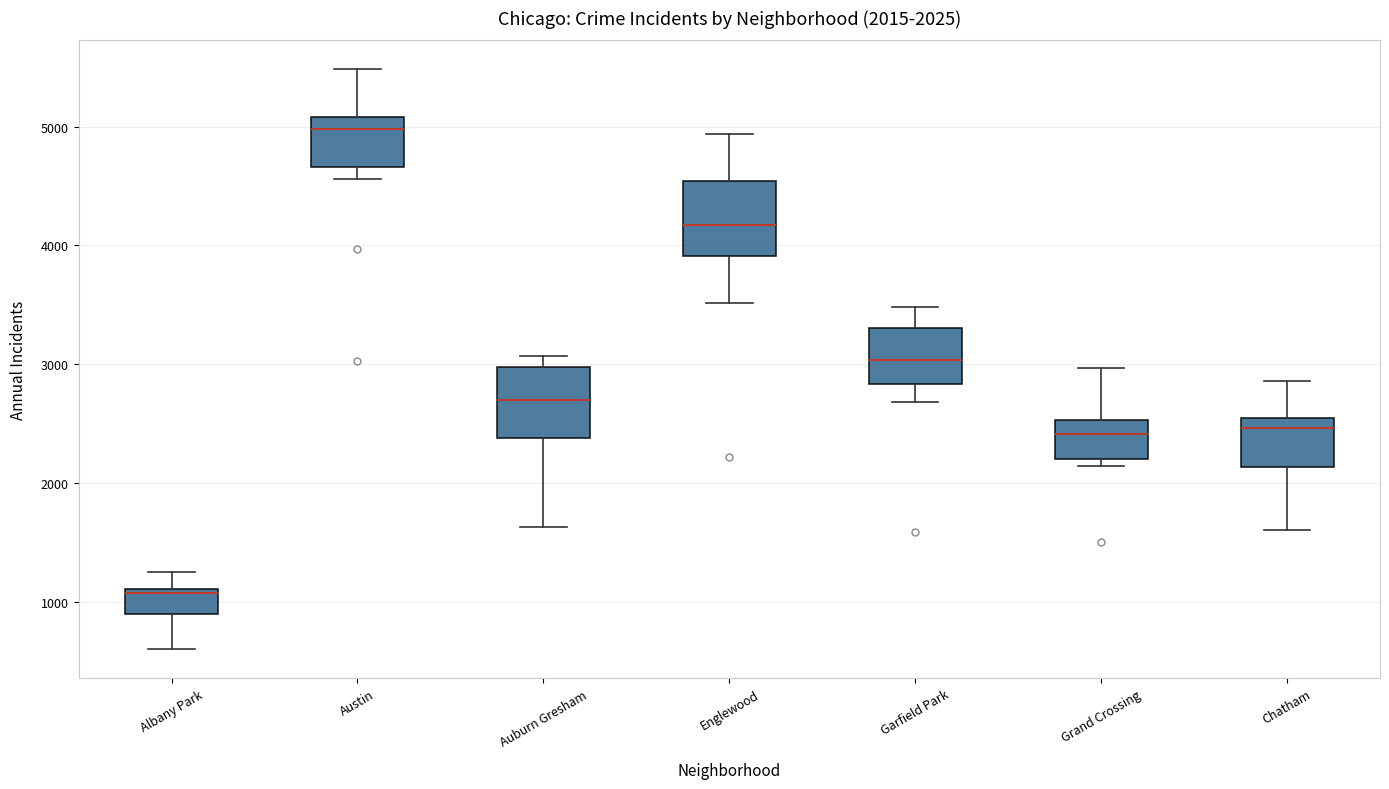

Which box has the lowest median line?

Albany Park